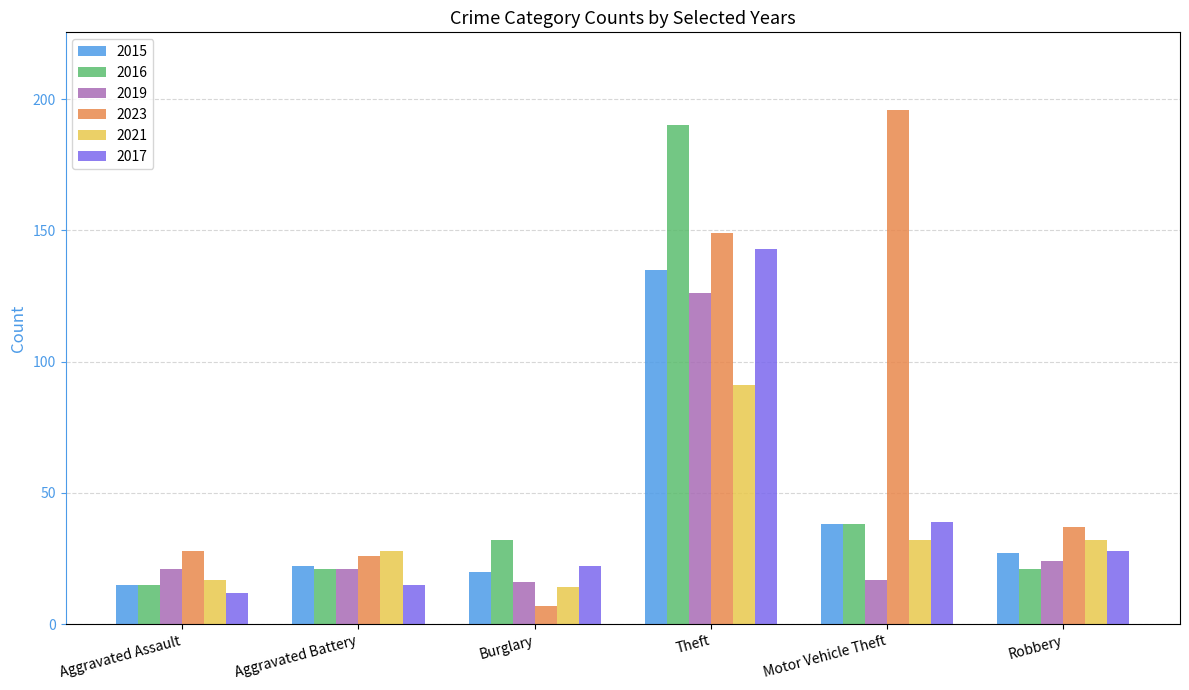

Which category has the highest value in the 2023 series?

Motor Vehicle Theft